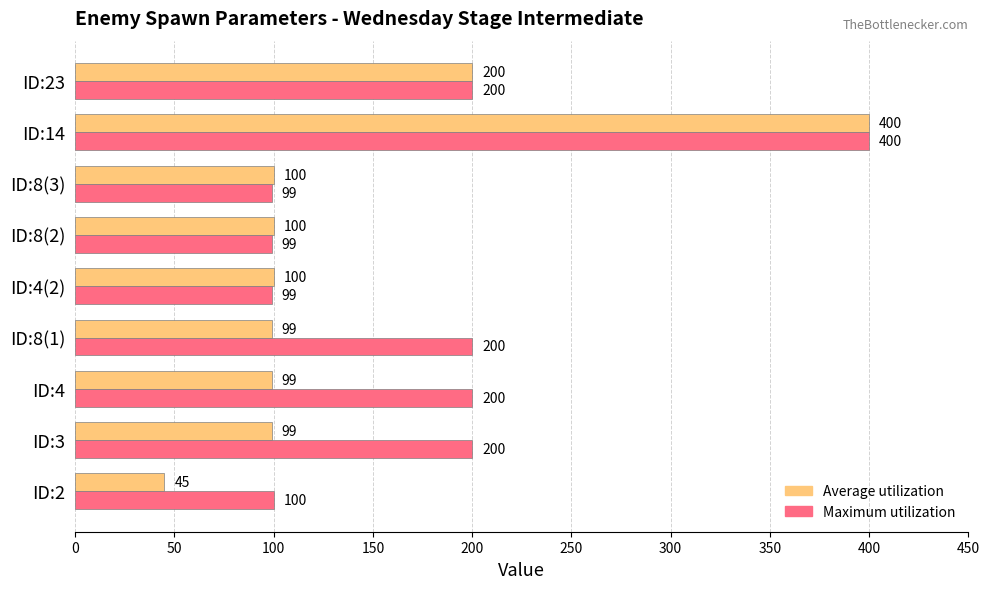

Count the number of categories in the chart.

9